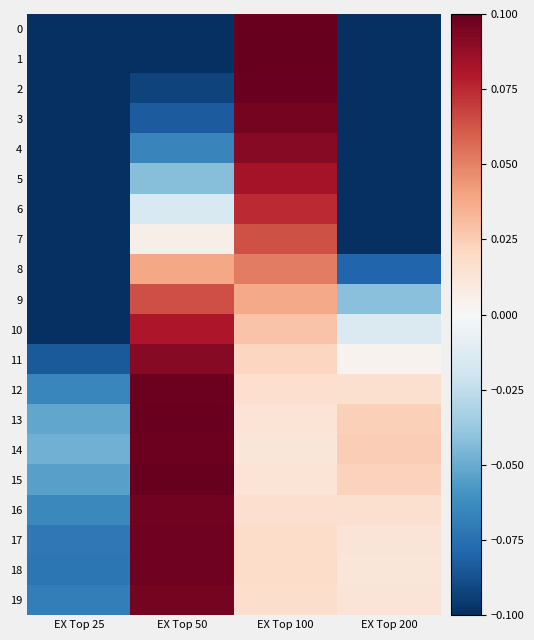

Which category has the highest value across all series?

EX Top 100